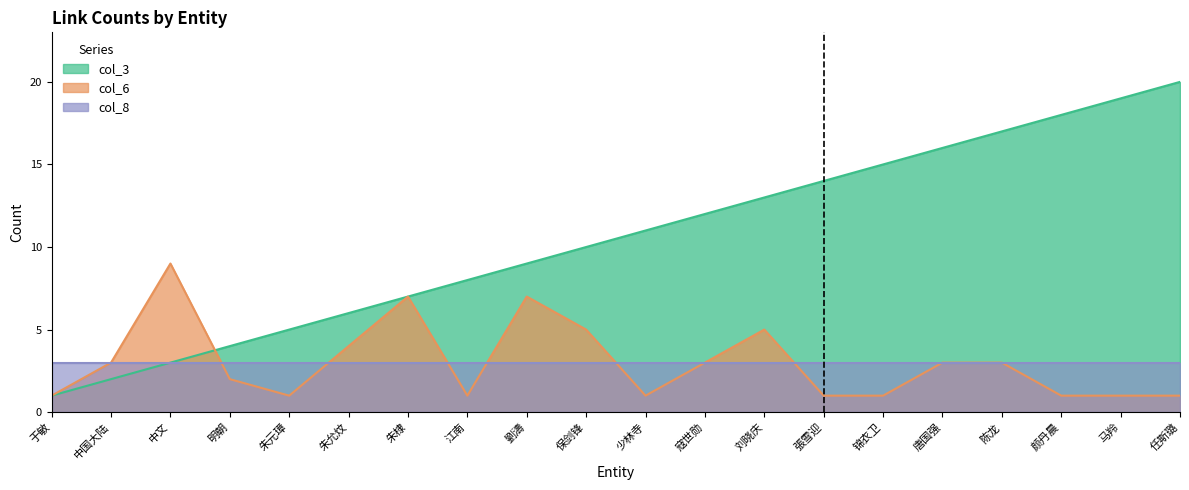

What is the difference between the maximum and minimum values in the col_3 series?

19